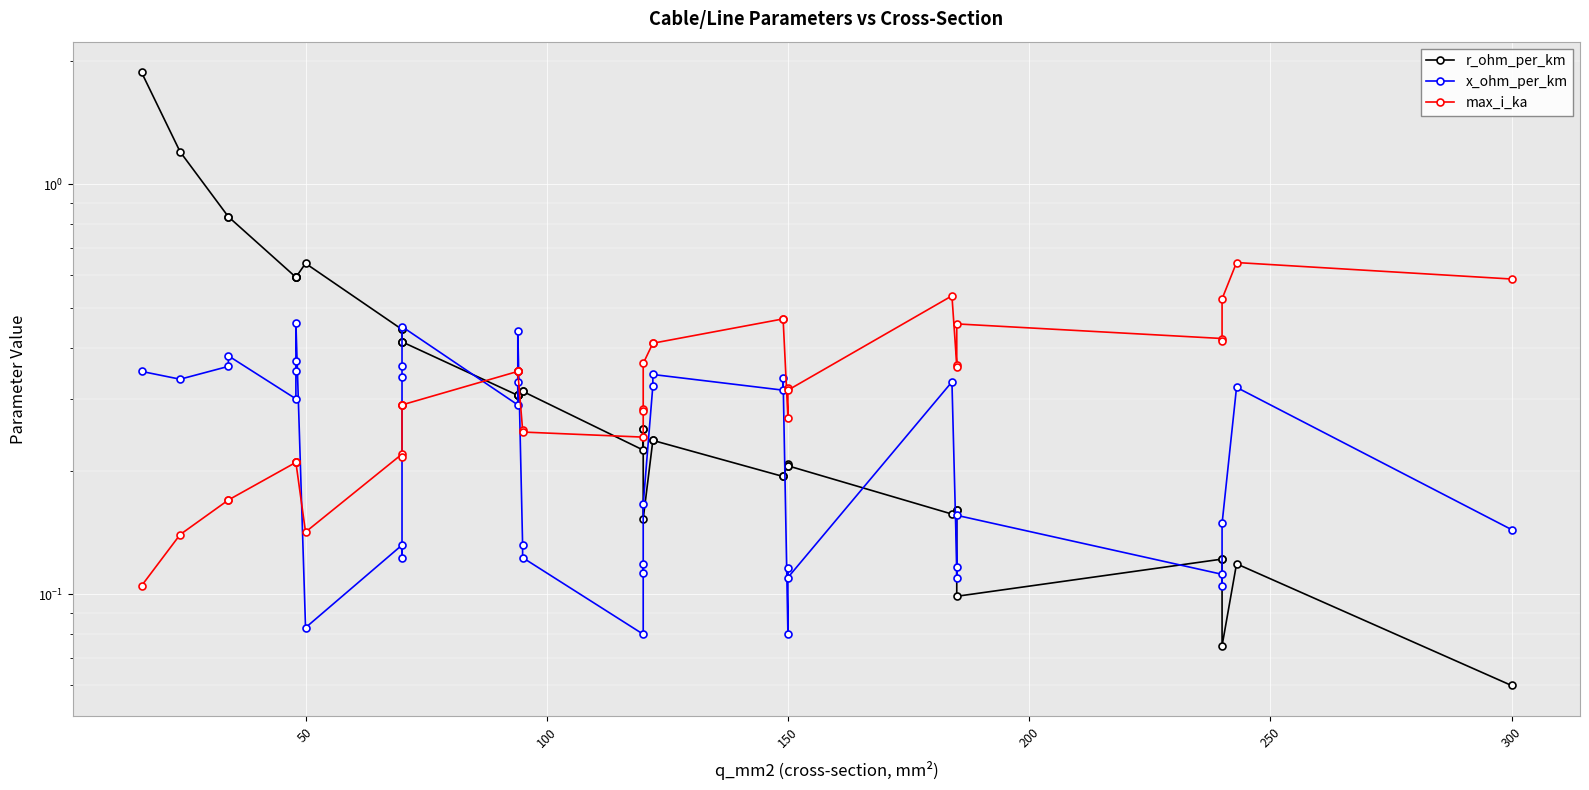

What is the maximum value shown in the chart?

1.9